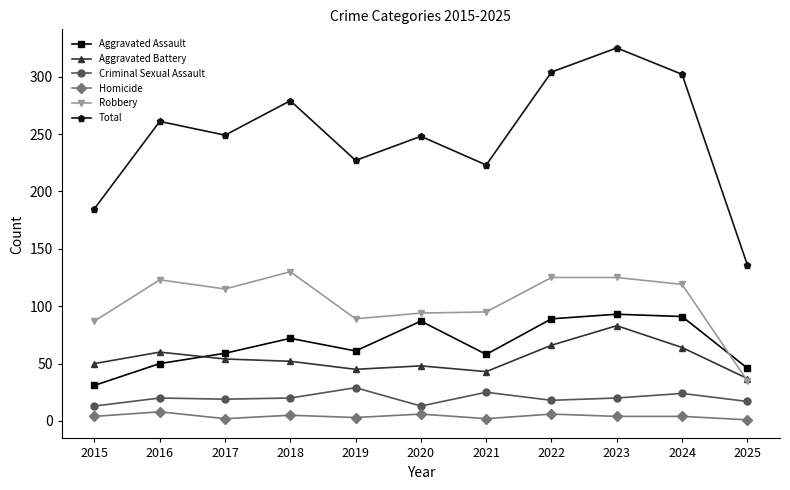

True or false: Total and Aggravated Assault intersect in this chart.

False